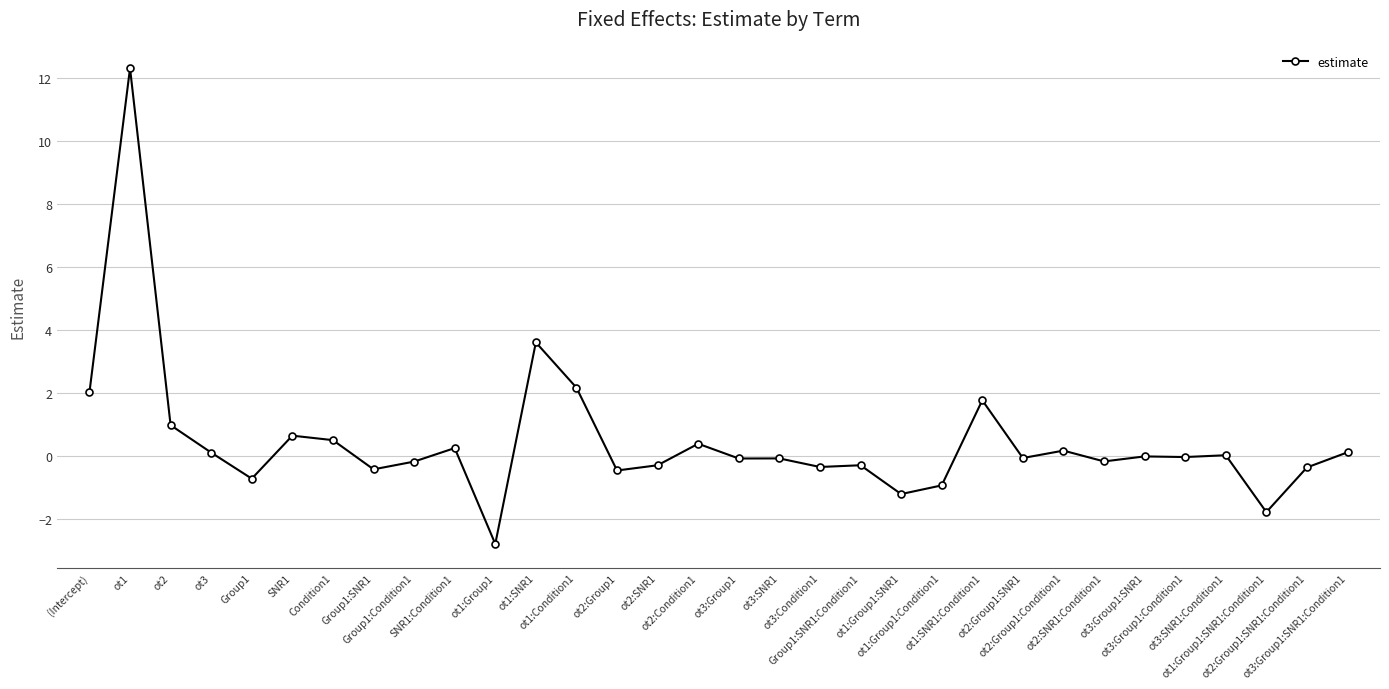

Does the chart have visible grid lines?

Yes